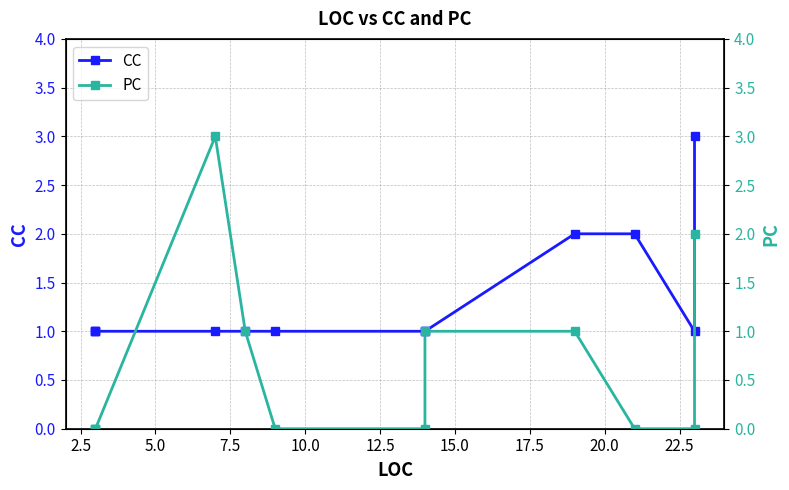

In PC, how many points are higher than both neighbors (excluding endpoints)?

1